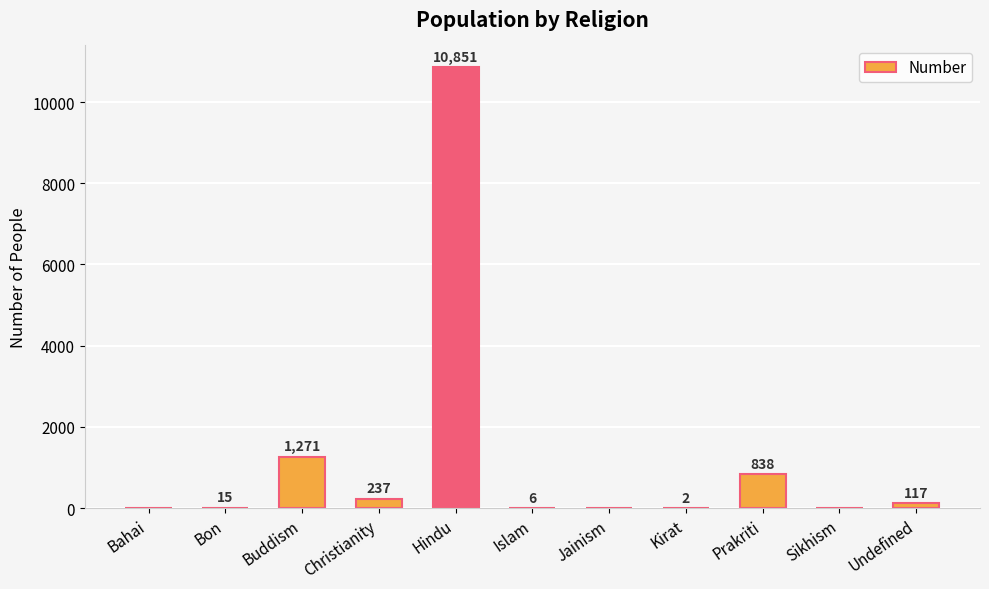

Reading left to right, extract all data points from this chart.

0	15	1271	237	10851	6	0	2	838	0	117